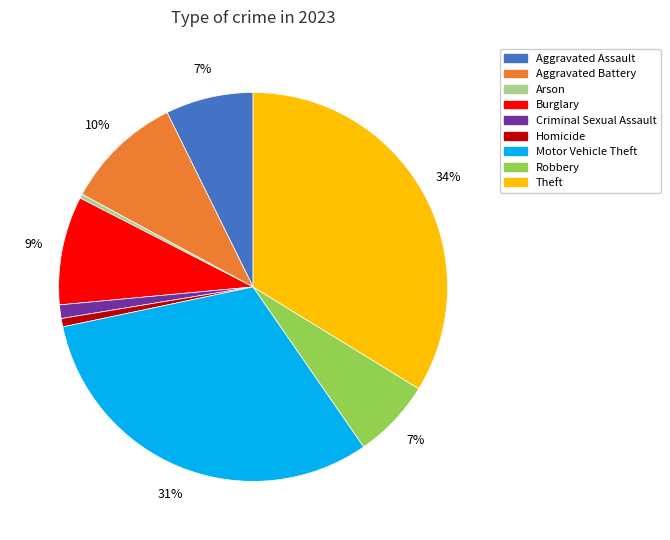

Is the sum of Aggravated Battery and Motor Vehicle Theft greater than half?

No